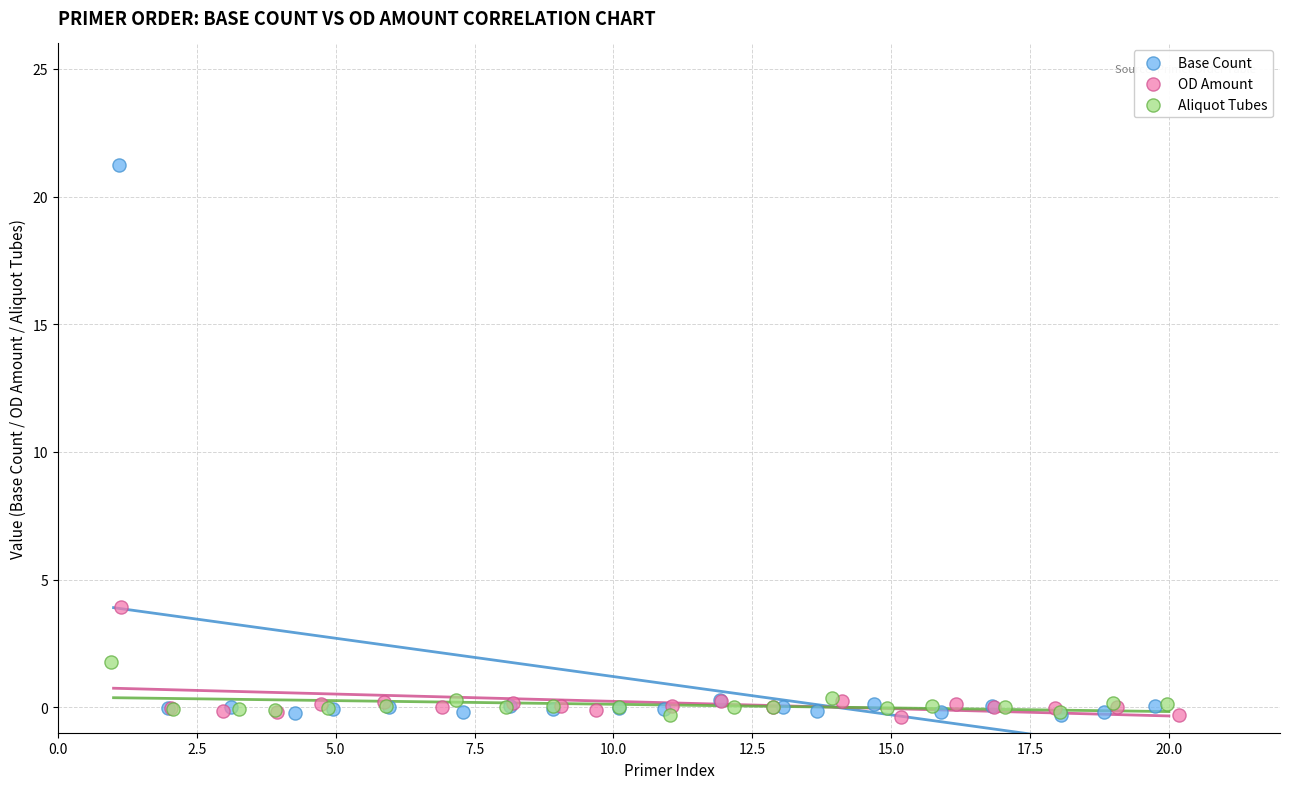

Which series reaches the maximum Y coordinate?

Base Count